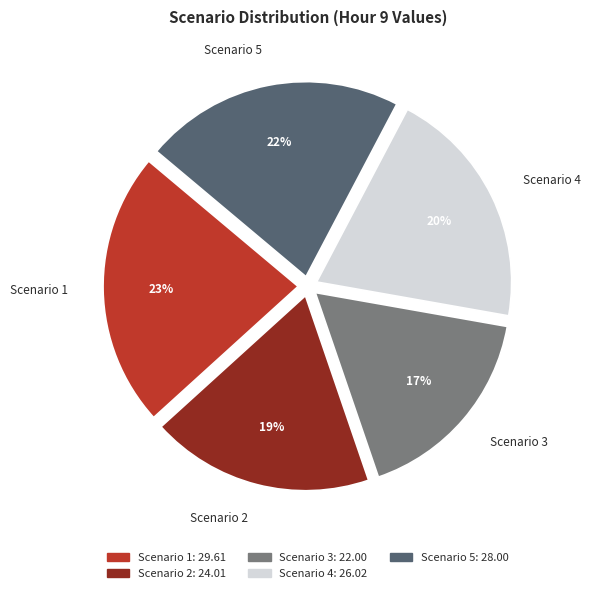

The Scenario 4 slice represents 34% of the pie. True or false?

False